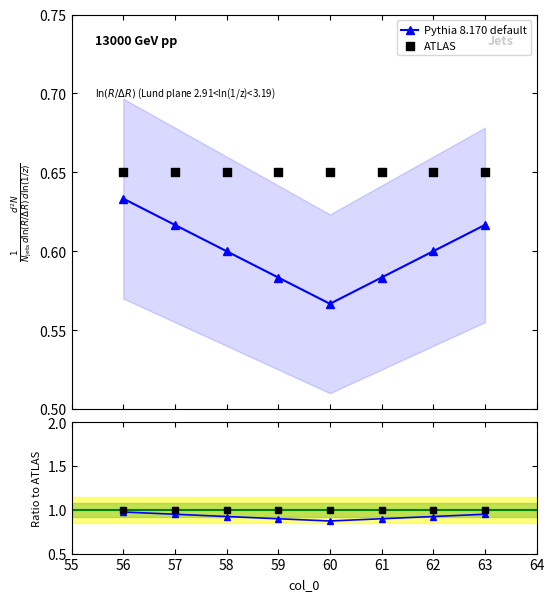

At how many categories does at least one series exceed 0?

8